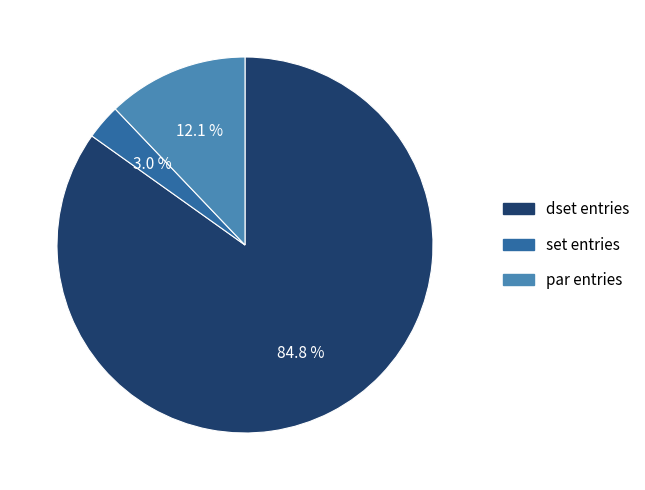

Count the number of slices in the pie.

3